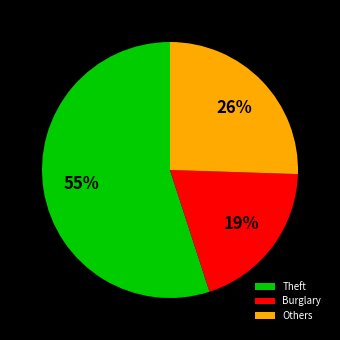

To the nearest percent, what is the difference between the largest and smallest slice percentages?

36%